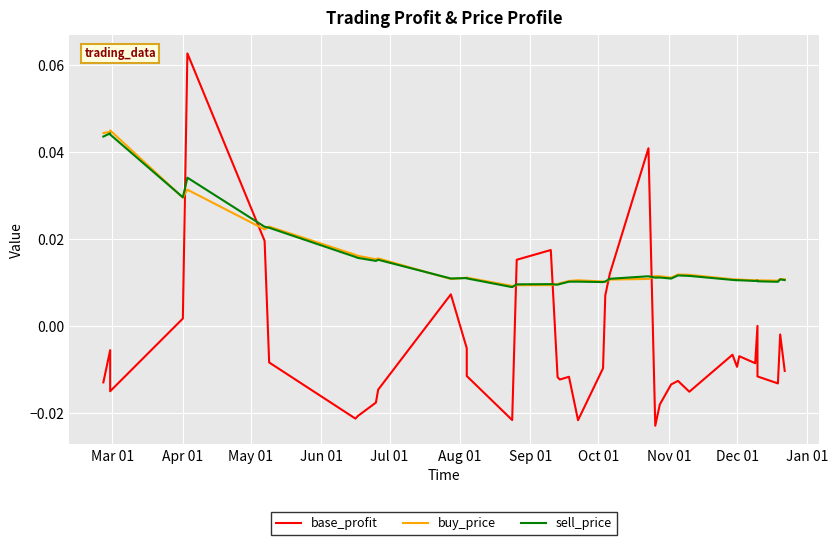

Count the buy_price values in the range 0 to 1.

39